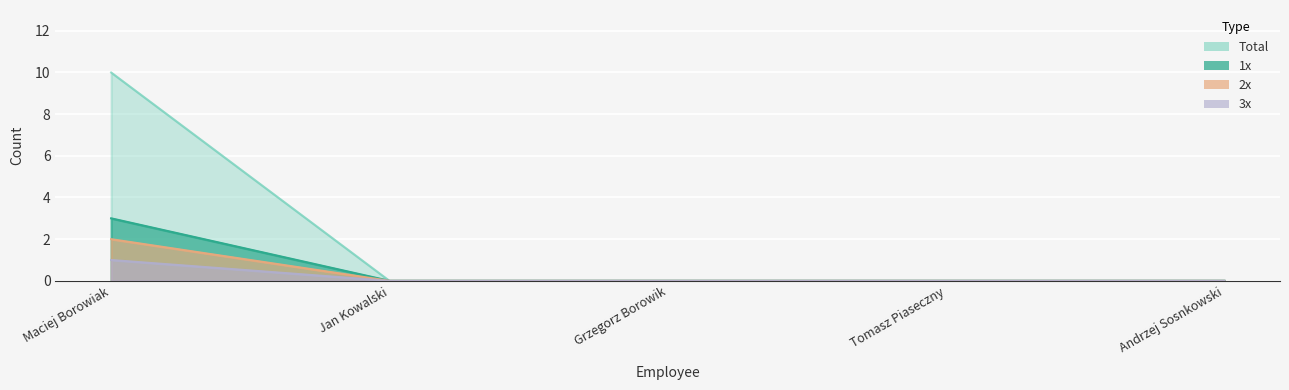

What is the label of the 3rd point from the left?

Grzegorz Borowik